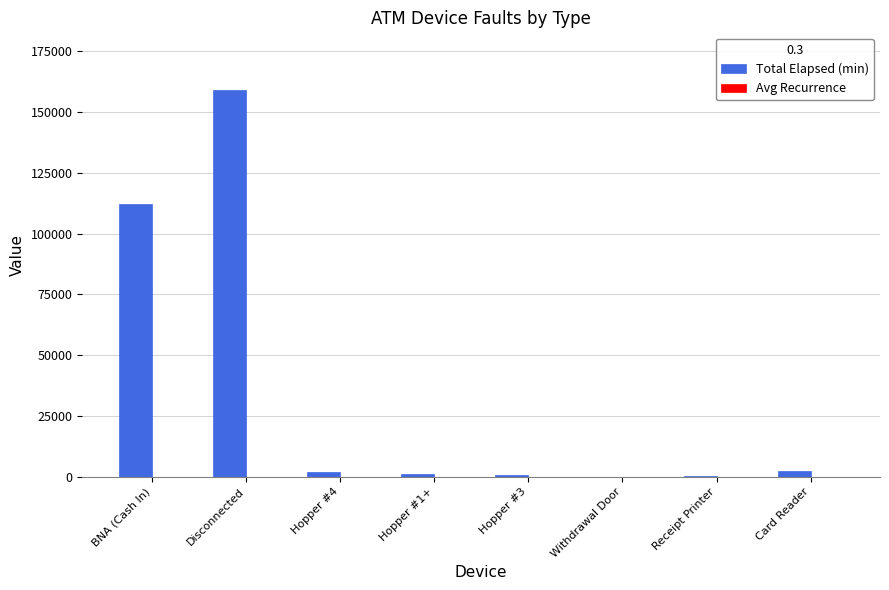

Which series has the largest total across all categories?

Total Elapsed (min)